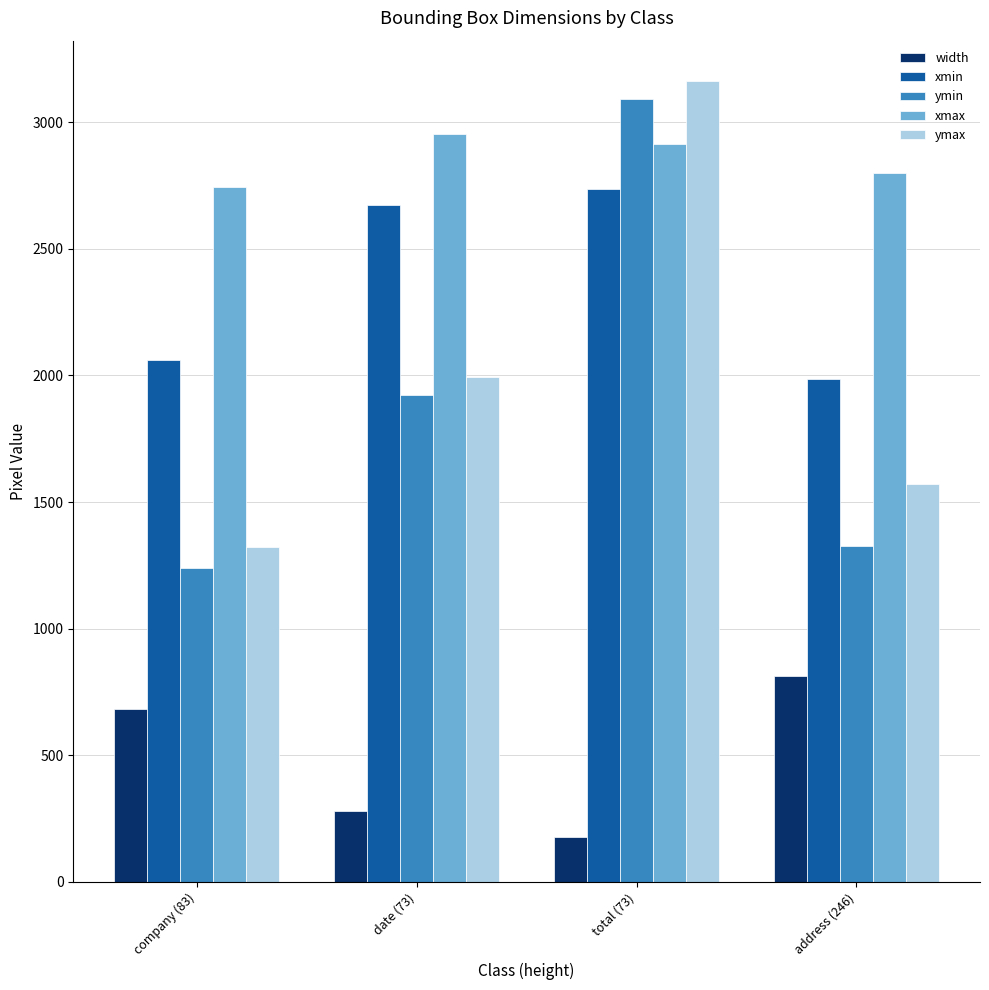

What is the lowest value of the xmin series?

1986